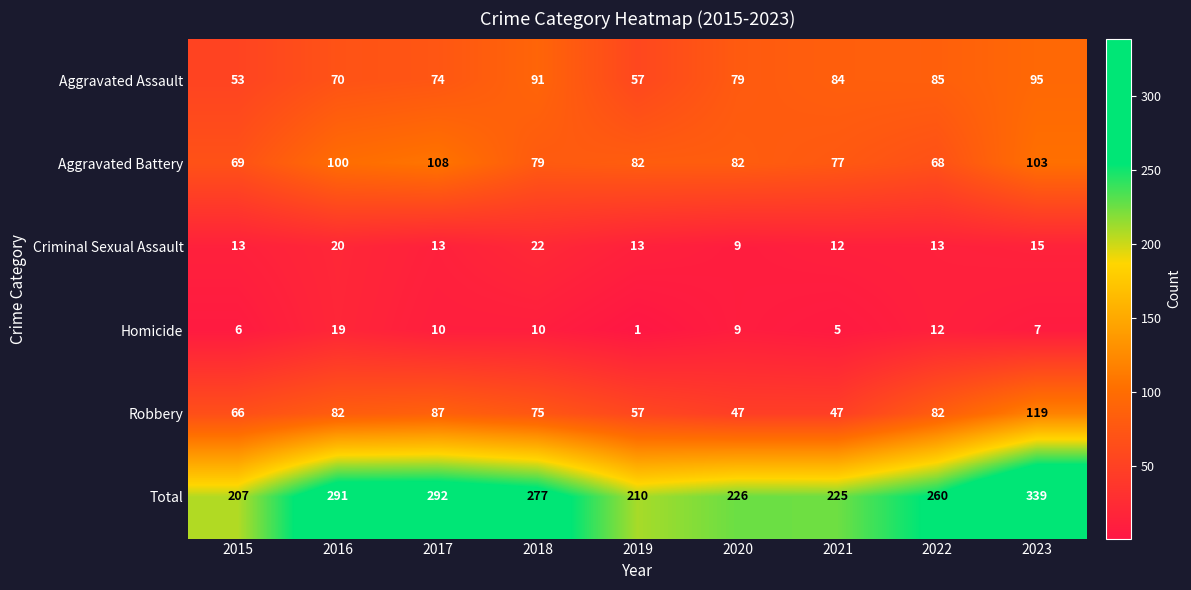

How many categories are shown in the chart?

9